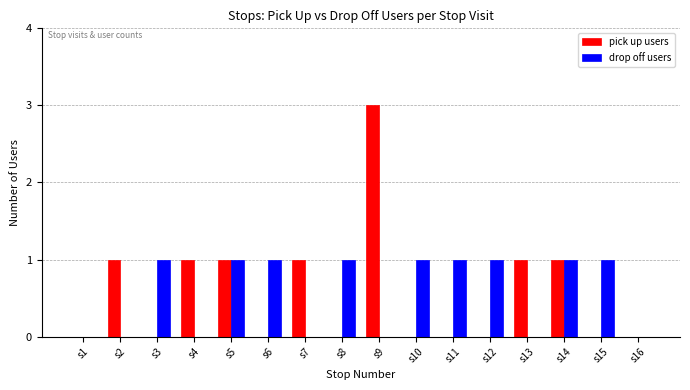

Count the number of data series in this chart.

2